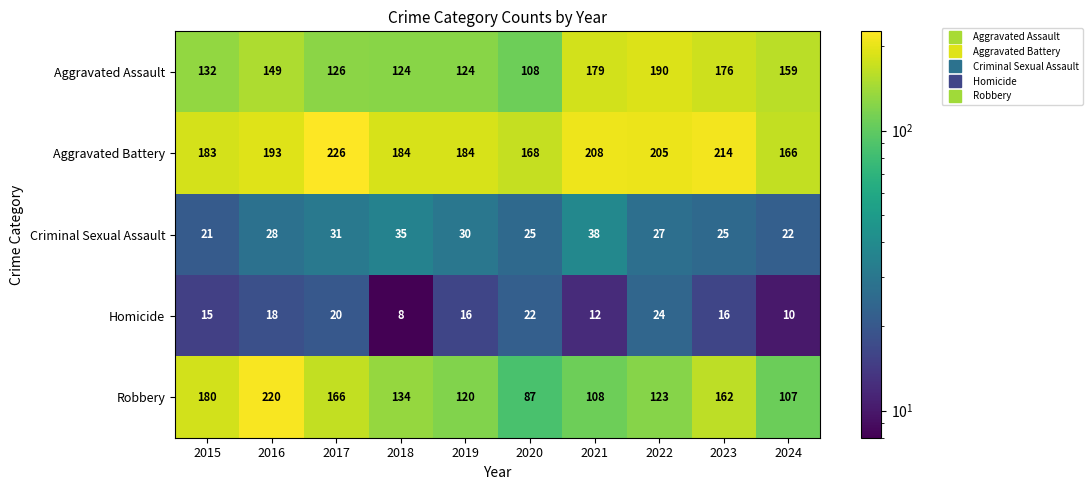

List the series in order of their peak value, highest first.

Aggravated Battery, Robbery, Aggravated Assault, Criminal Sexual Assault, Homicide